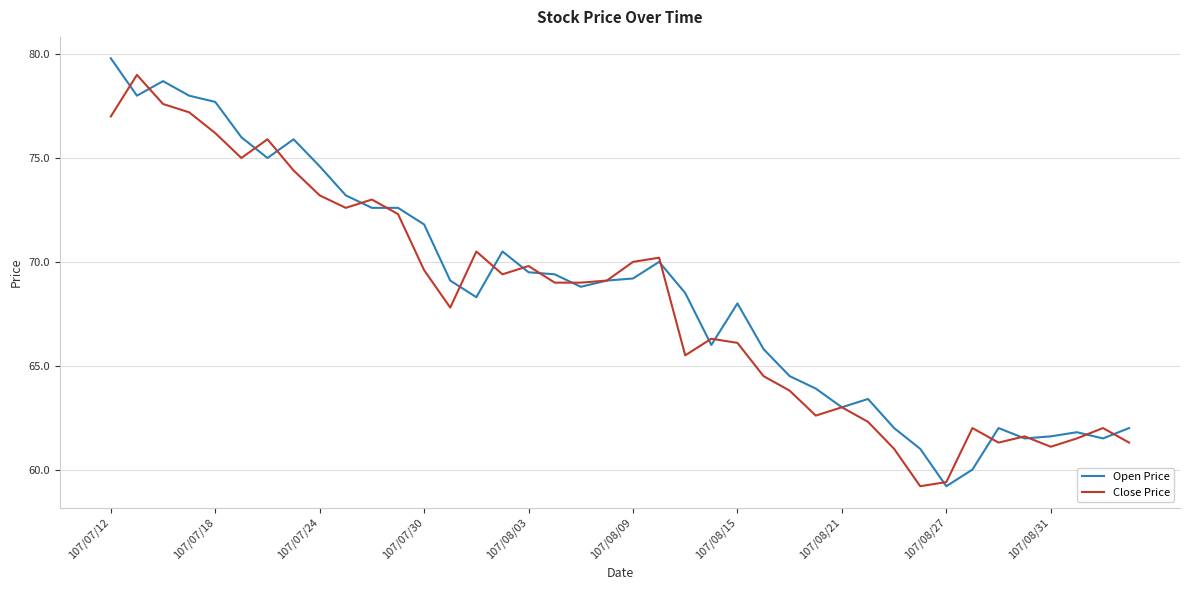

Reading right to left, extract all data points from this chart.

Open Price: 62.0	61.5	61.8	61.6	61.5	62.0	60.0	59.2	61.0	62.0	63.4	63.0	63.9	64.5	65.8	68.0	66.0	68.5	70.0	69.2	69.1	68.8	69.4	69.5	70.5	68.3	69.1	71.8	72.6	72.6	73.2	74.6	75.9	75.0	76.0	77.7	78.0	78.7	78.0	79.8
Close Price: 61.3	62.0	61.5	61.1	61.6	61.3	62.0	59.4	59.2	61.0	62.3	63.0	62.6	63.8	64.5	66.1	66.3	65.5	70.2	70.0	69.1	69.0	69.0	69.8	69.4	70.5	67.8	69.6	72.3	73.0	72.6	73.2	74.4	75.9	75.0	76.2	77.2	77.6	79.0	77.0